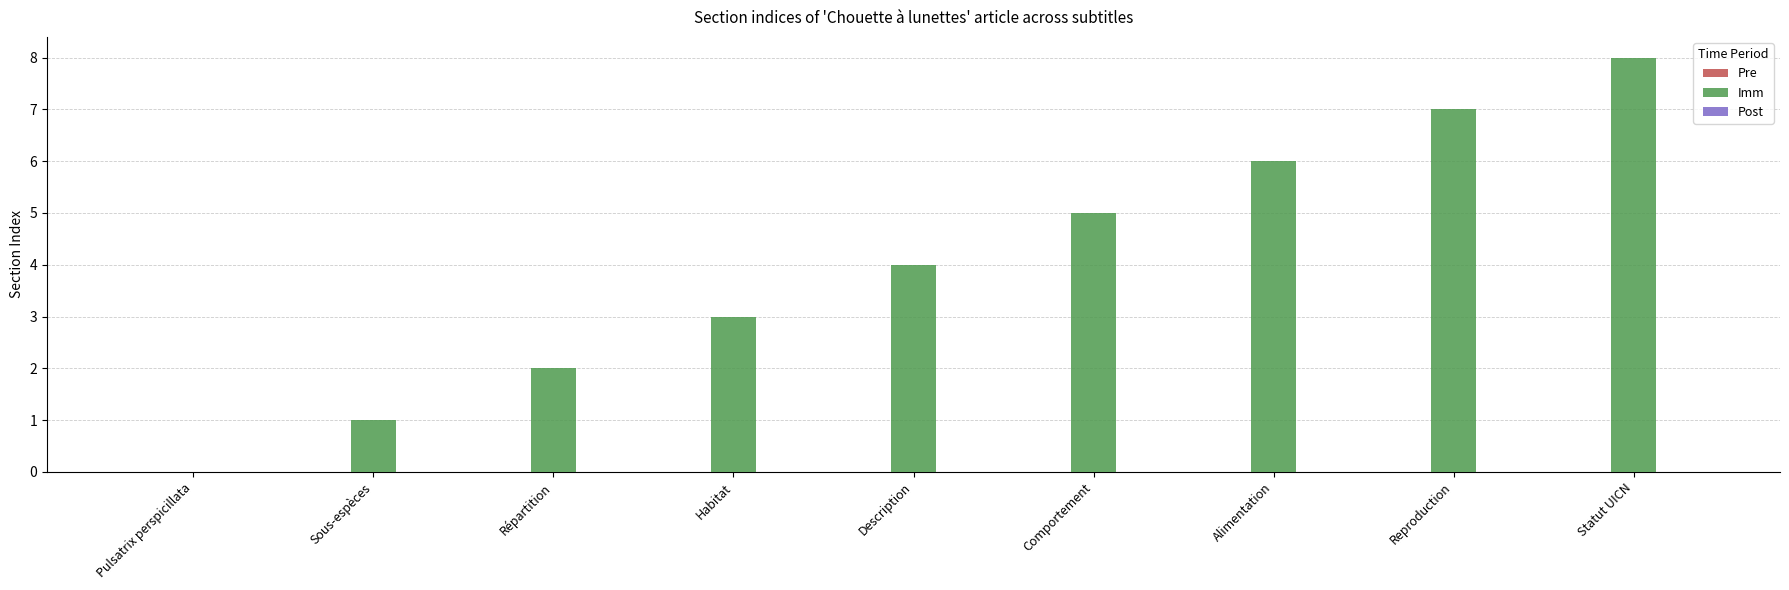

What is the greatest value displayed?

8